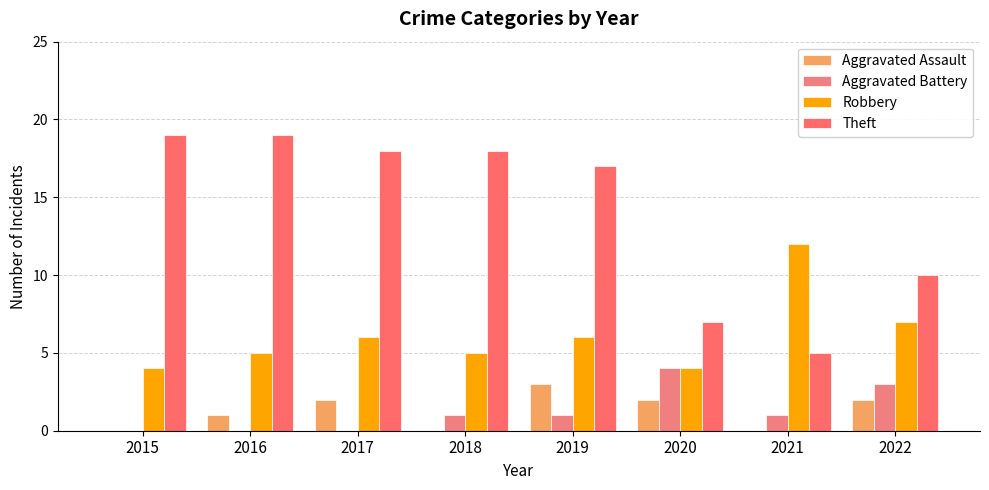

True or false: Robbery has a value of 5 at 2016.

True